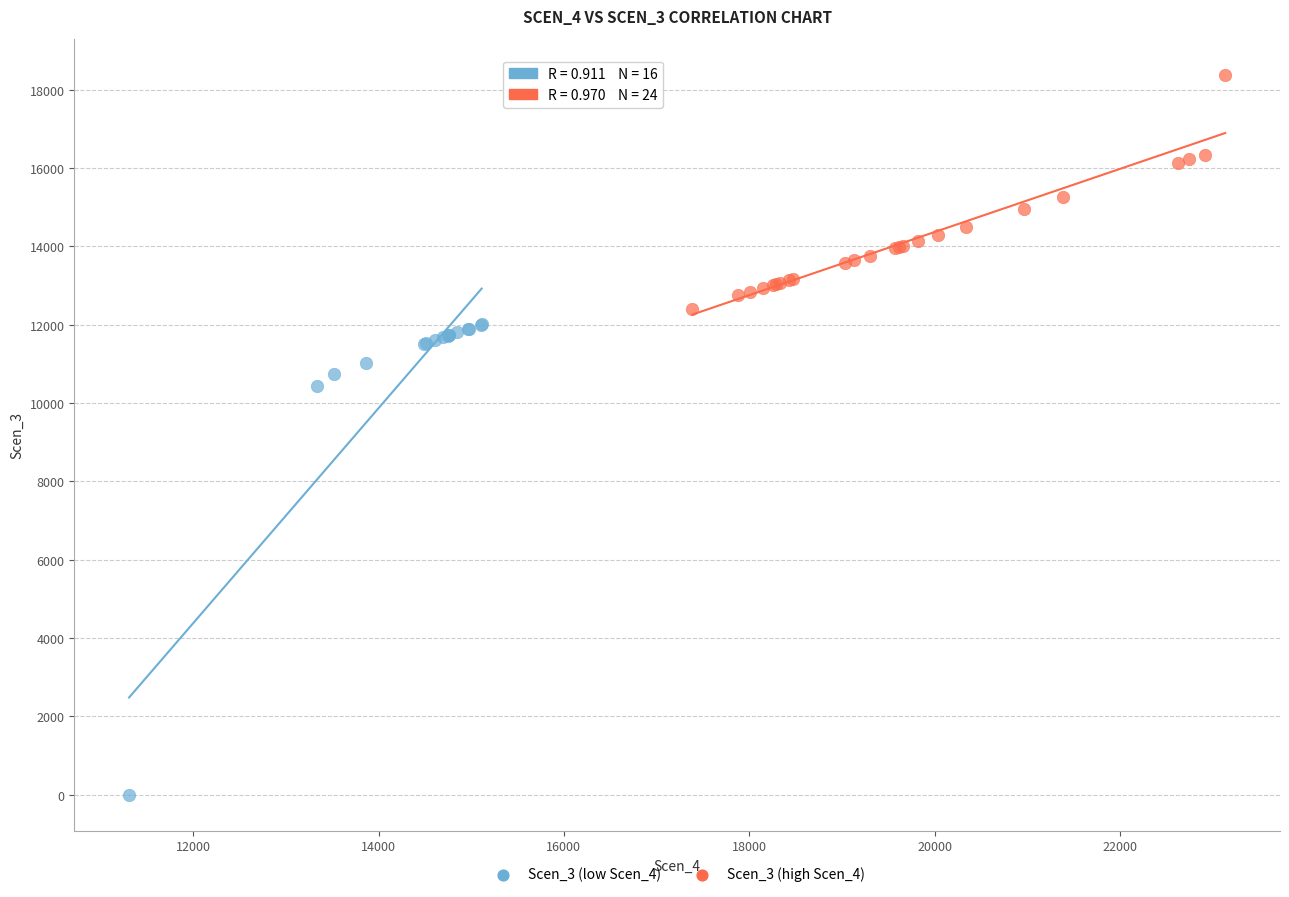

Which series reaches the minimum Y coordinate?

Scen_3 (low Scen_4)